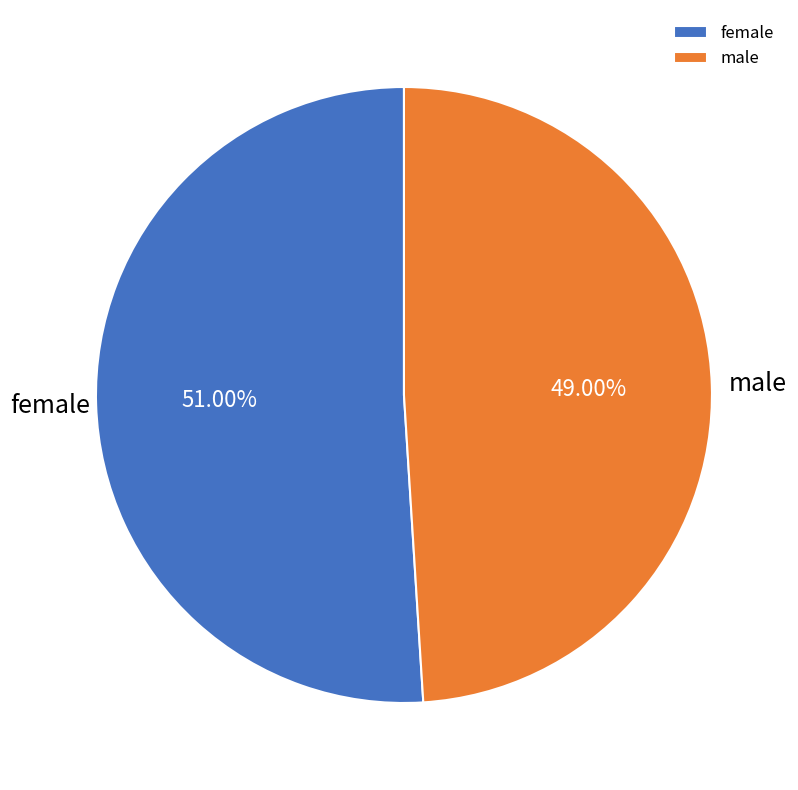

To the nearest percent, what percentage of the pie is female?

51%